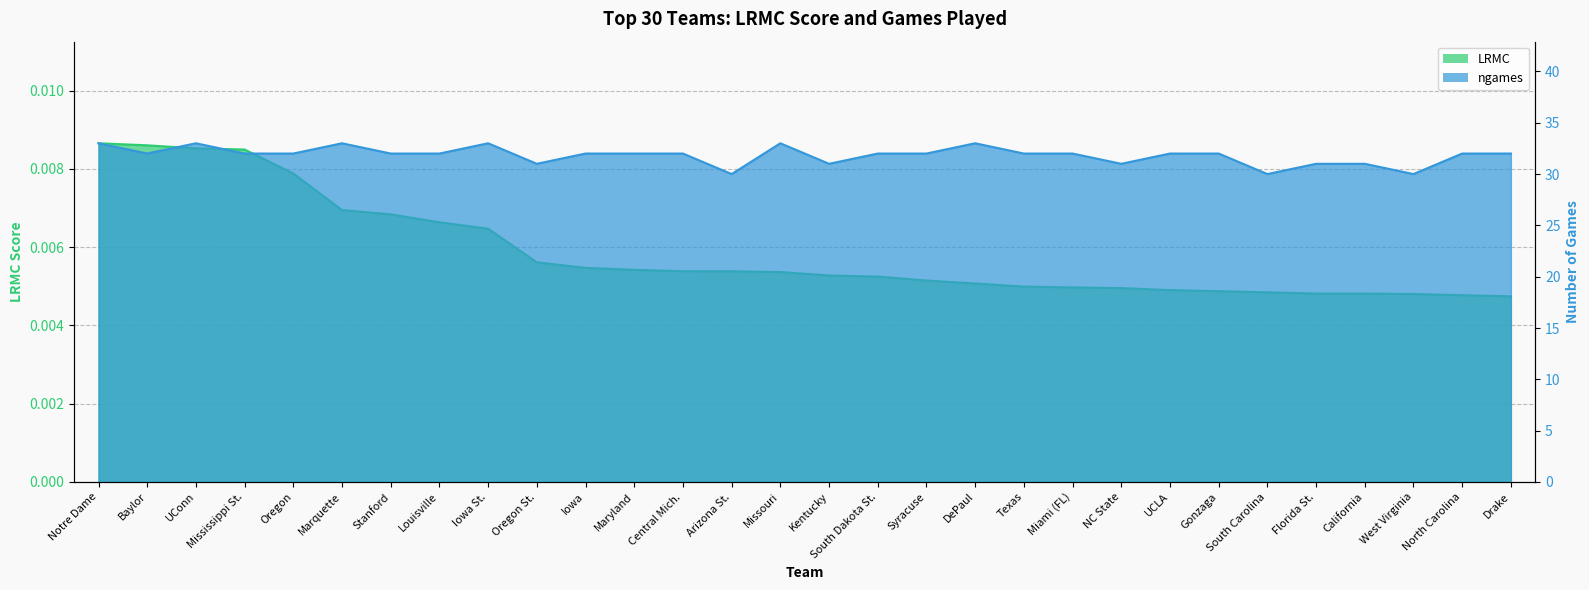

The value of LRMC at Drake is 0.0. True or false?

False